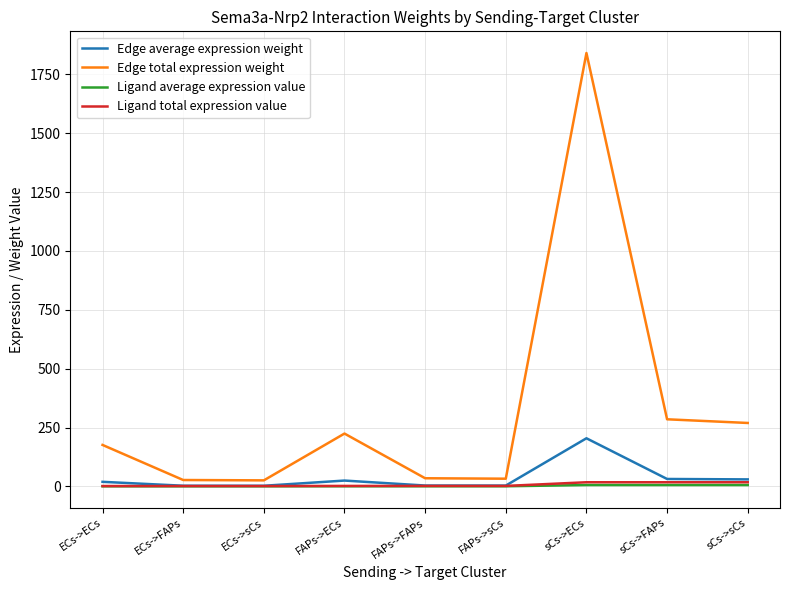

What is the spread (max minus min) of values at FAPs->sCs?

32.2